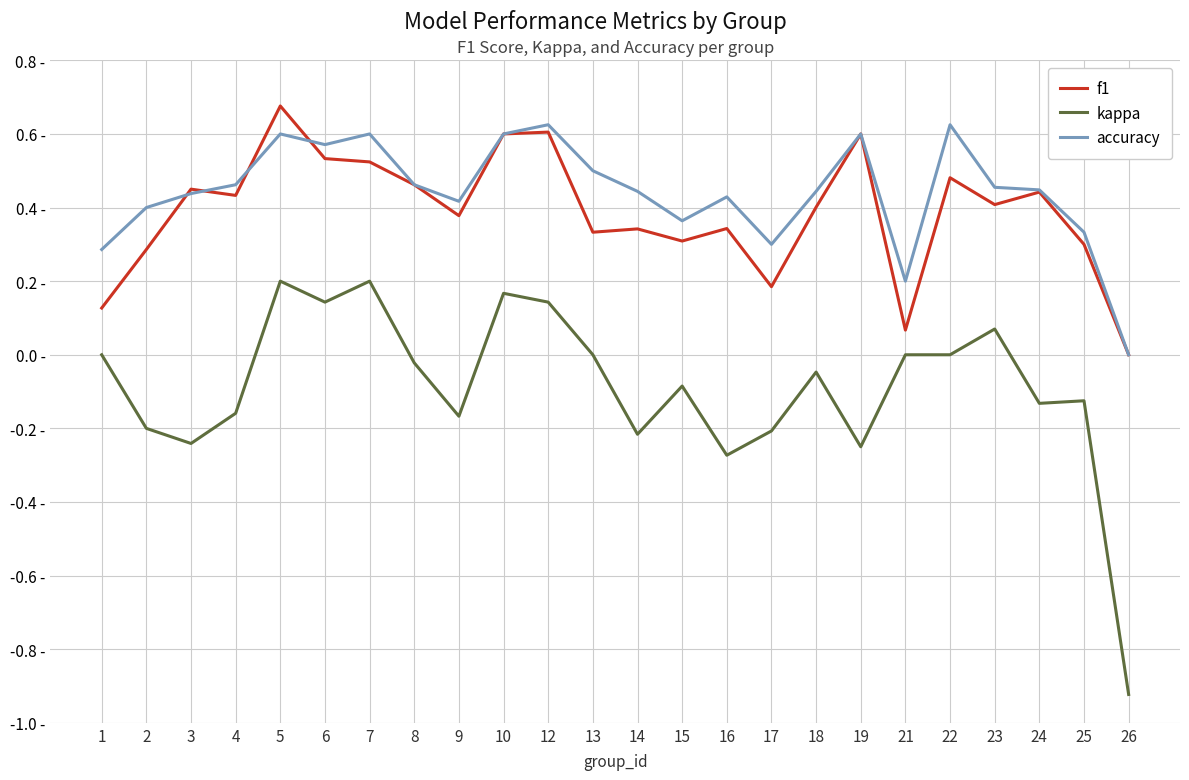

What is the value of the accuracy point at the 7th from the left?

0.6